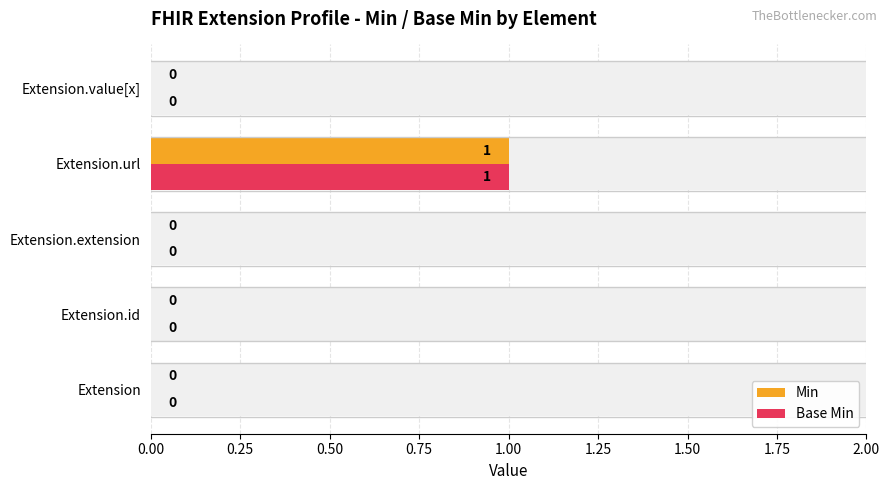

What is the sum of all Min values?

1